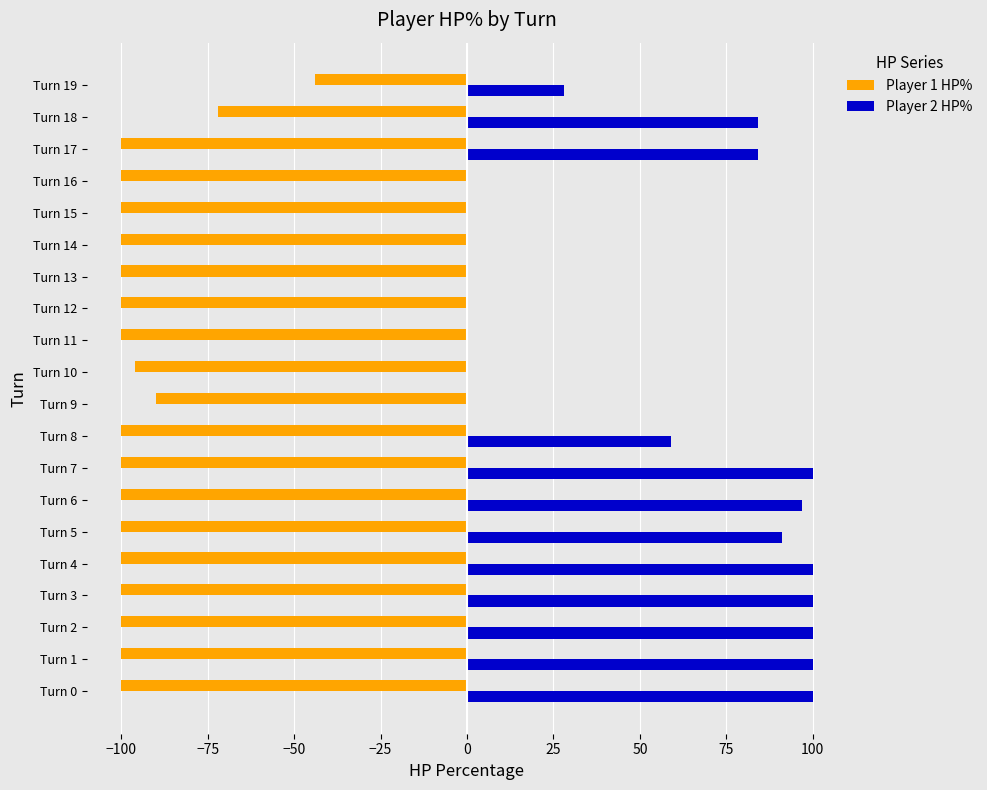

Which series has the largest total across all categories?

Player 2 HP%